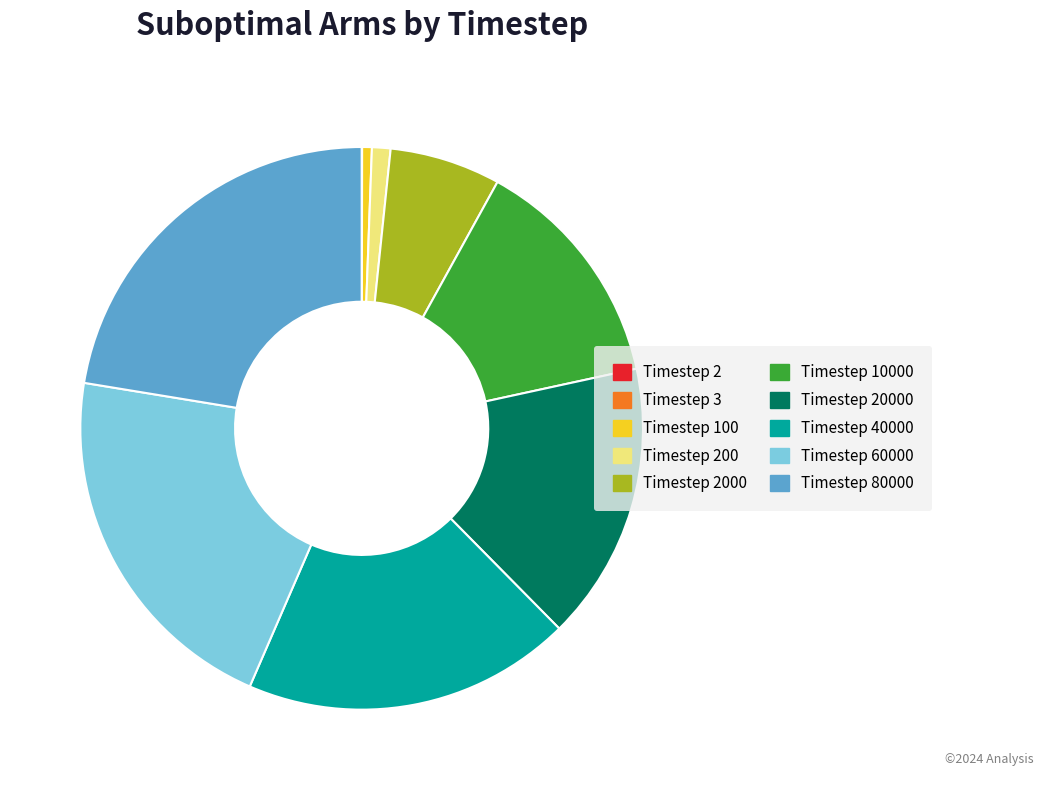

Does any single category account for the majority?

No